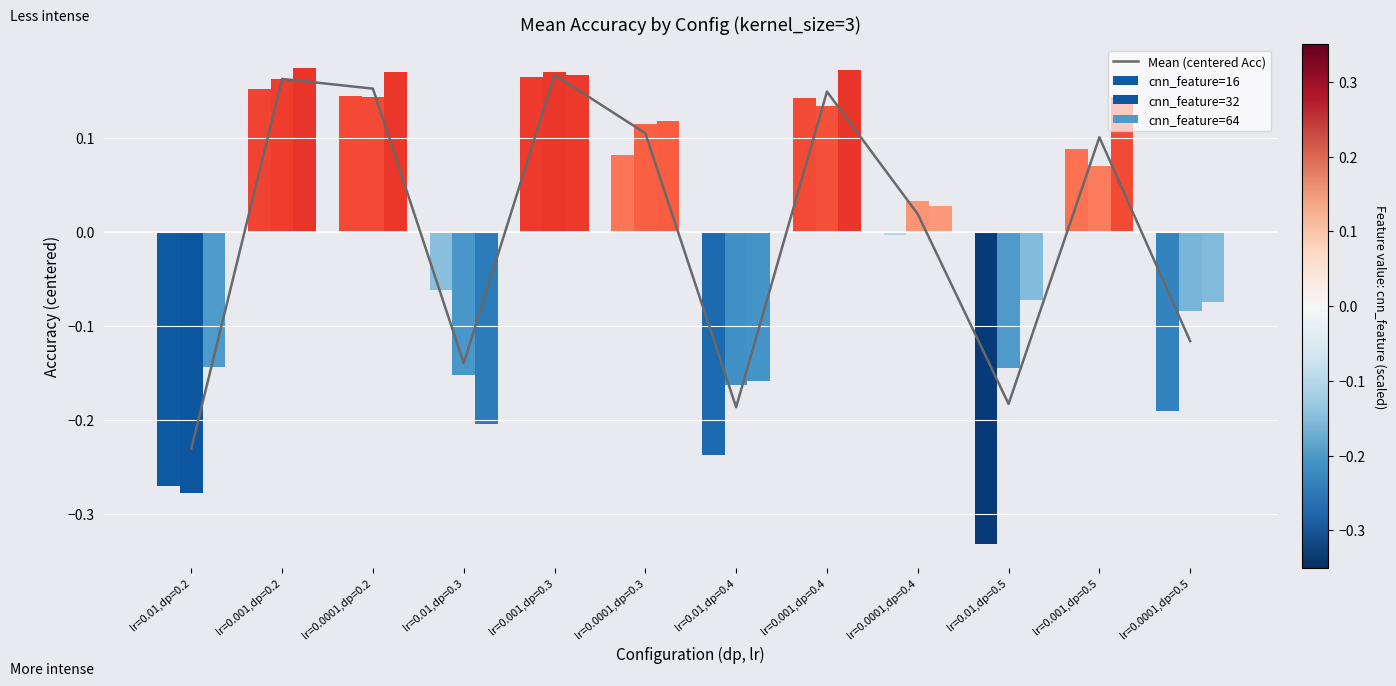

Reading left to right, extract all data points from this chart.

Mean (centered Acc): -0.2	0.2	0.2	-0.1	0.2	0.1	-0.2	0.1	0.0	-0.2	0.1	-0.1
cnn_feature=16: -0.3	0.2	0.1	-0.1	0.2	0.1	-0.2	0.1	-0.0	-0.3	0.1	-0.2
cnn_feature=32: -0.3	0.2	0.1	-0.2	0.2	0.1	-0.2	0.1	0.0	-0.1	0.1	-0.1
cnn_feature=64: -0.1	0.2	0.2	-0.2	0.2	0.1	-0.2	0.2	0.0	-0.1	0.1	-0.1